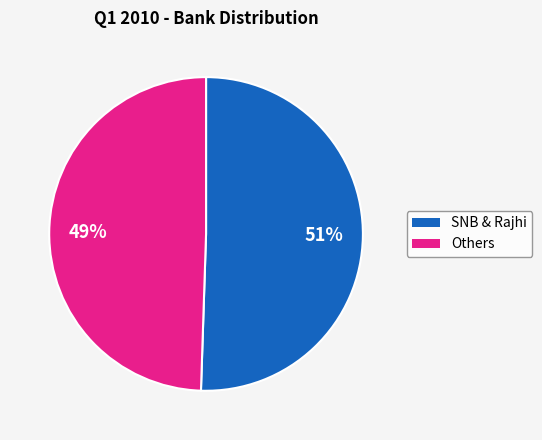

Does any single category account for the majority?

Yes